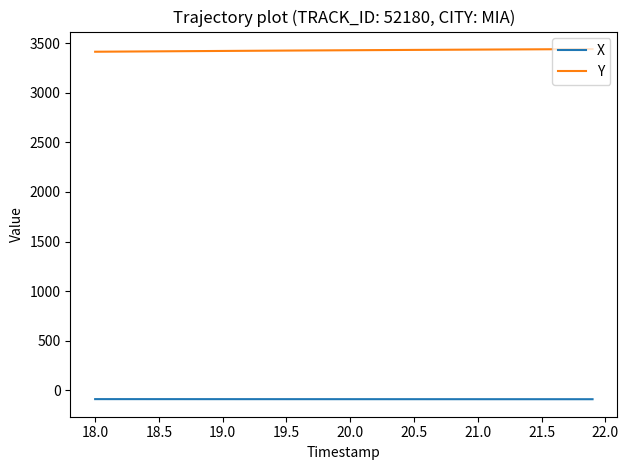

List the series in order of their overall mean, highest first.

Y, X